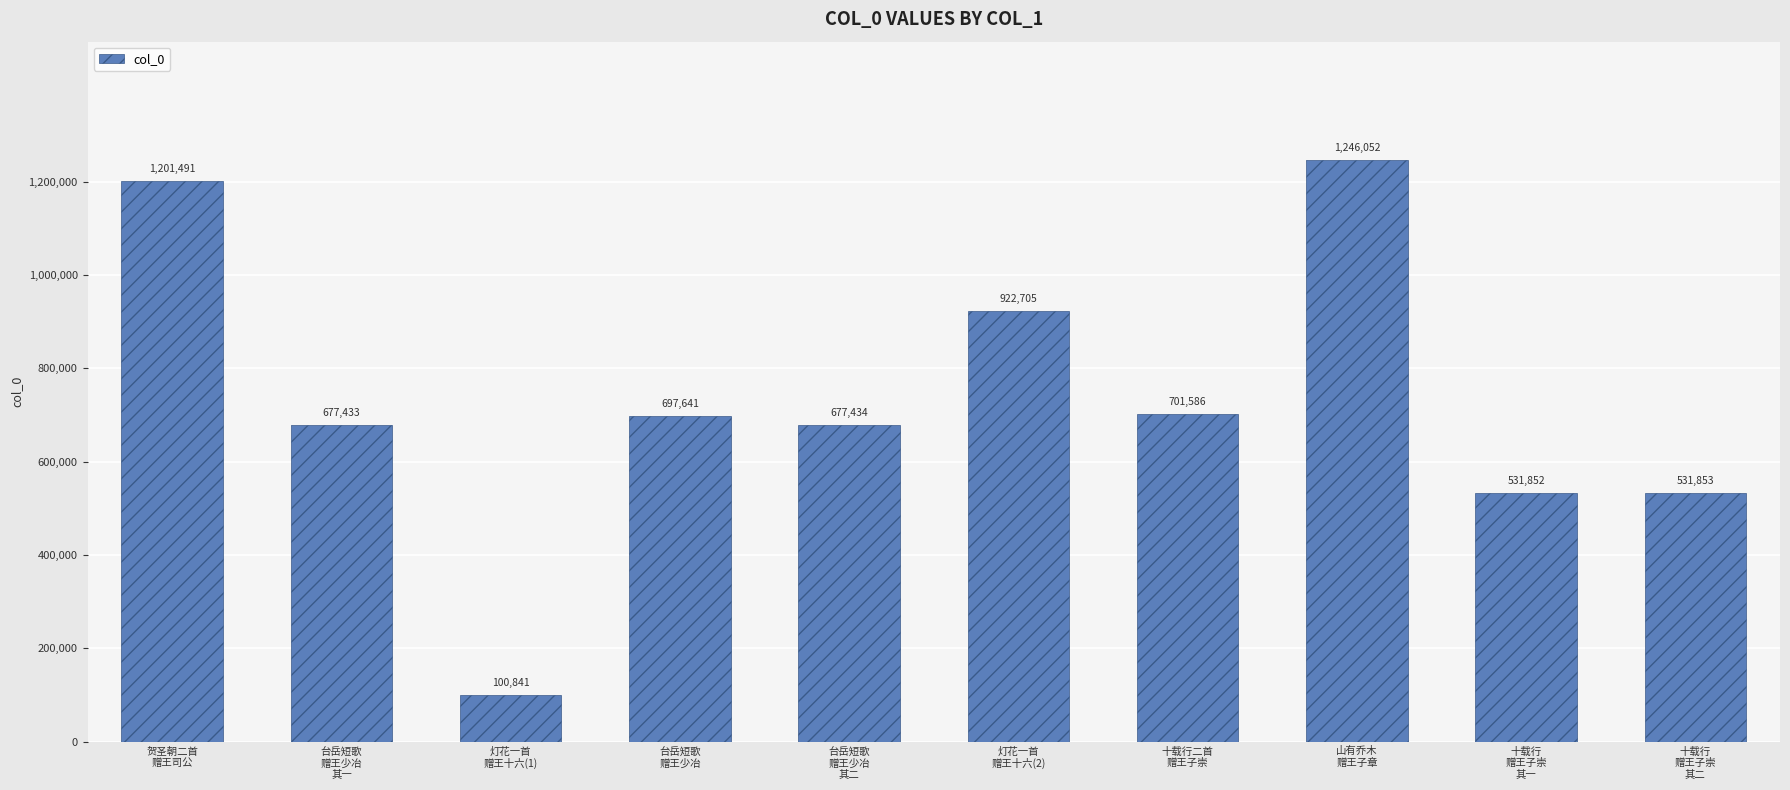

How many data points does each series have?

10